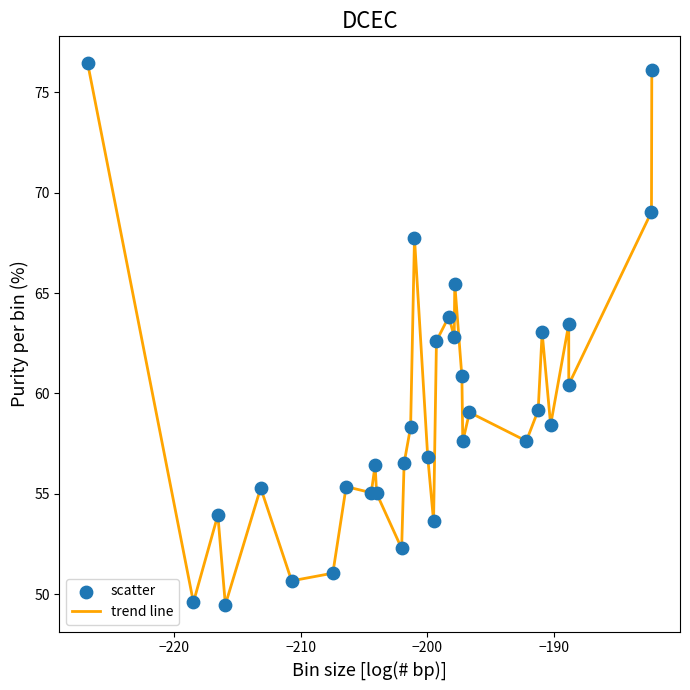

What is the difference between the maximum and minimum values?

27.0